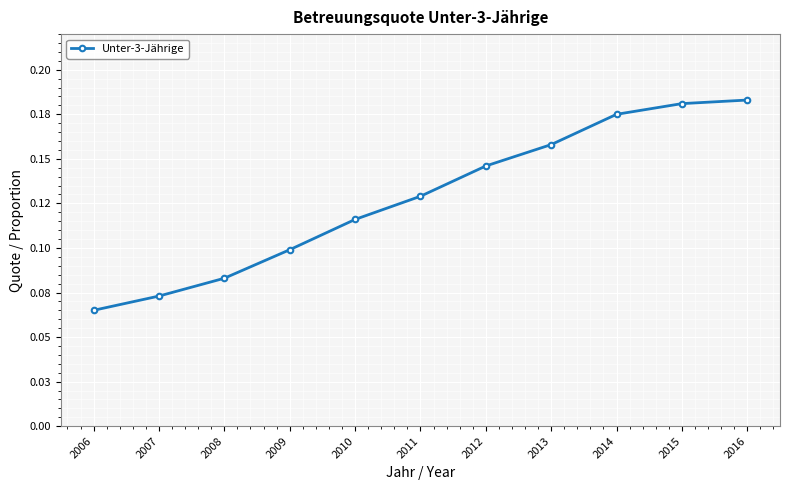

Does the chart have visible grid lines?

Yes